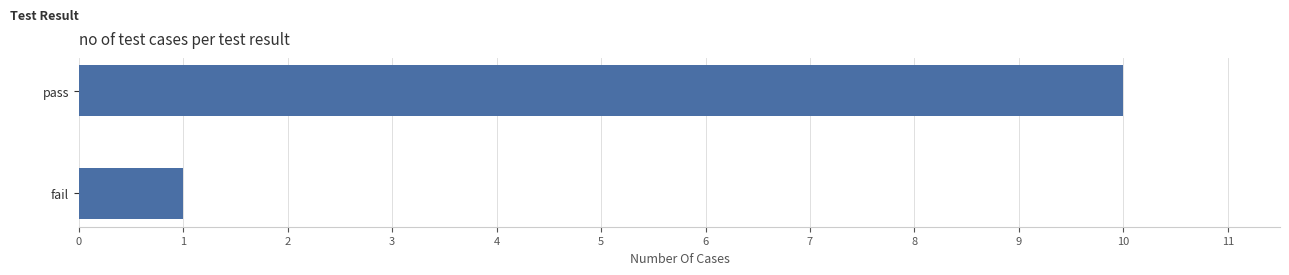

Approximately how many times larger is the value at pass compared to fail?

10.0